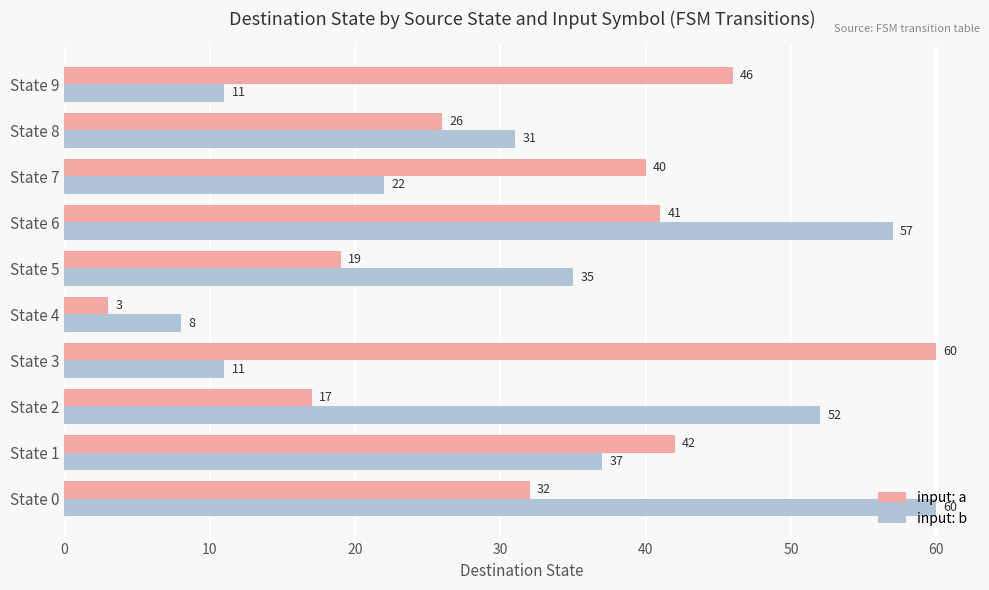

Rank the series at State 3 from highest to lowest value.

input: a, input: b